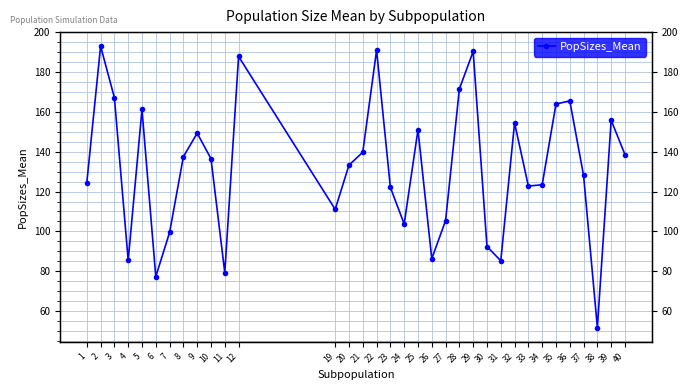

How many values are below 136?

17